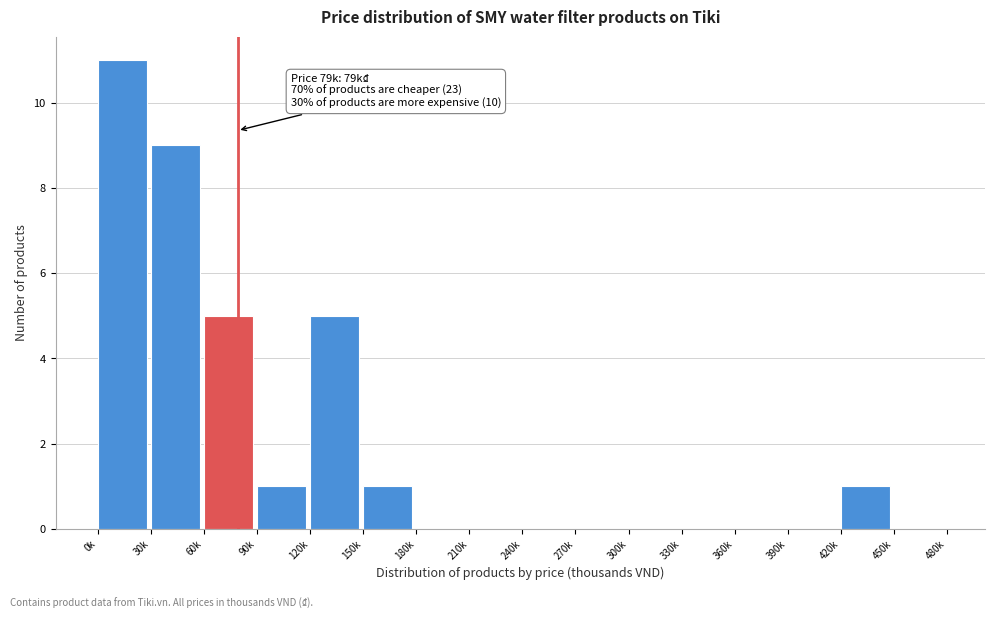

Reading right to left, list all the values displayed in this chart.

450k=0	420k=1	390k=0	360k=0	330k=0	300k=0	270k=0	240k=0	210k=0	180k=0	150k=1	120k=5	90k=1	60k=5	30k=9	0k=11